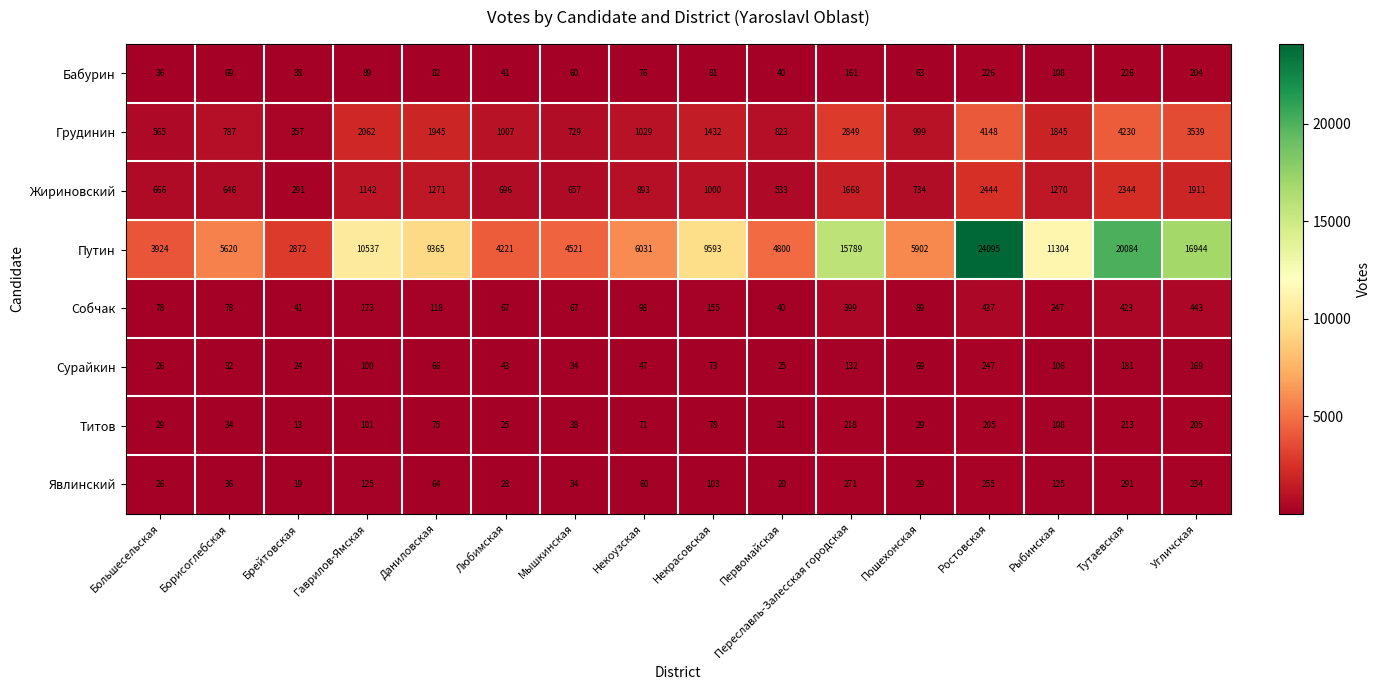

Which label corresponds to the smallest value in the chart?

Брейтовская